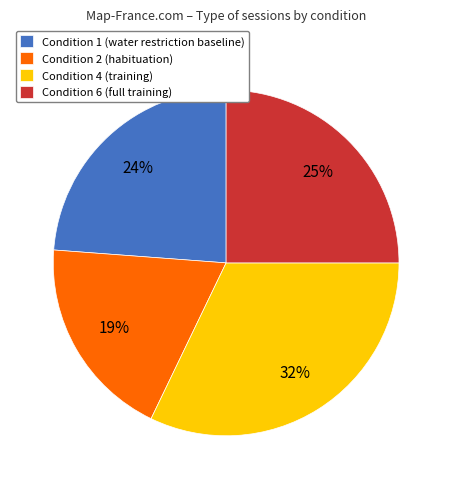

Is the sum of Condition 2 (habituation) and Condition 4 (training) greater than half?

Yes